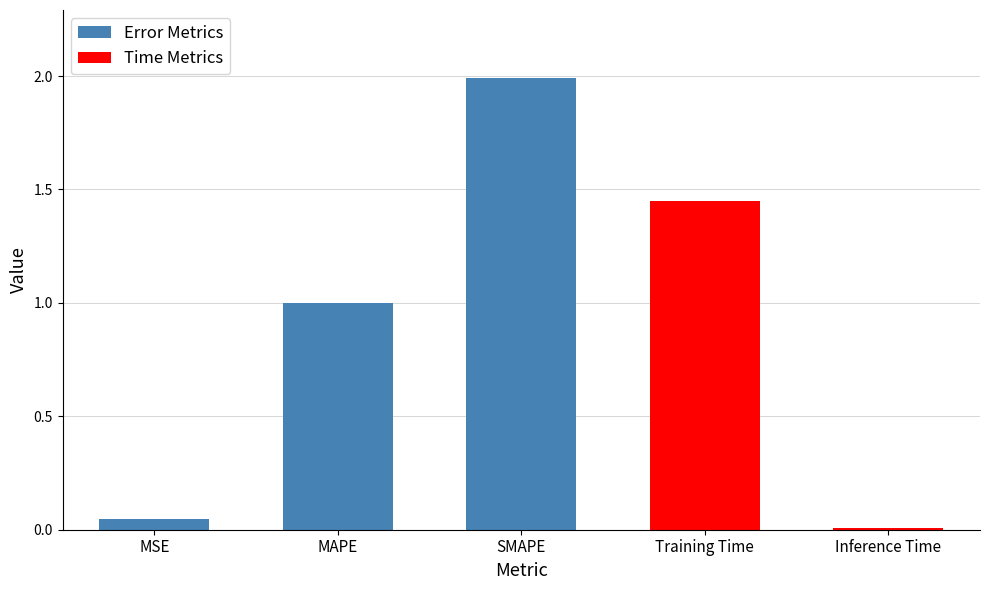

What is the difference between the maximum and minimum values?

2.0